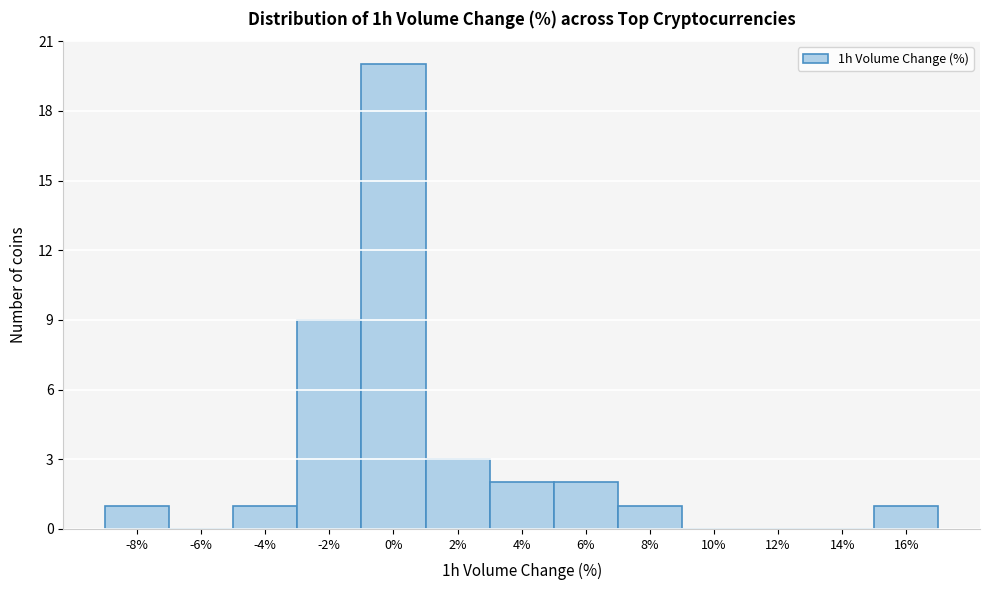

Reading left to right, transcribe all the data shown in this chart.

-8%=1	-6%=0	-4%=1	-2%=9	0%=20	2%=3	4%=2	6%=2	8%=1	10%=0	12%=0	14%=0	16%=1